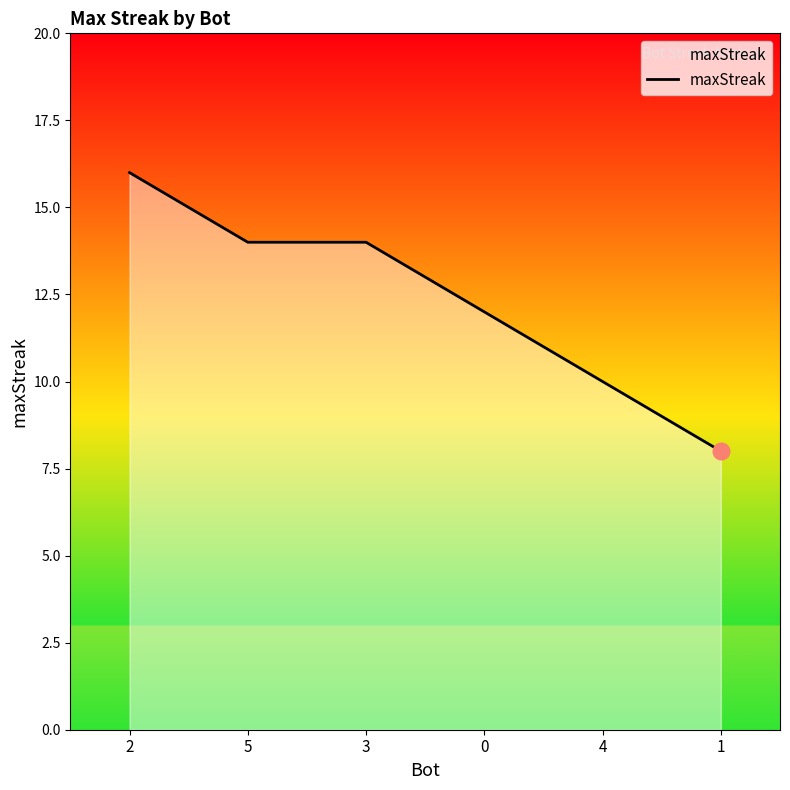

Reading right to left, what are all the values shown in this chart?

8	10	12	14	14	16